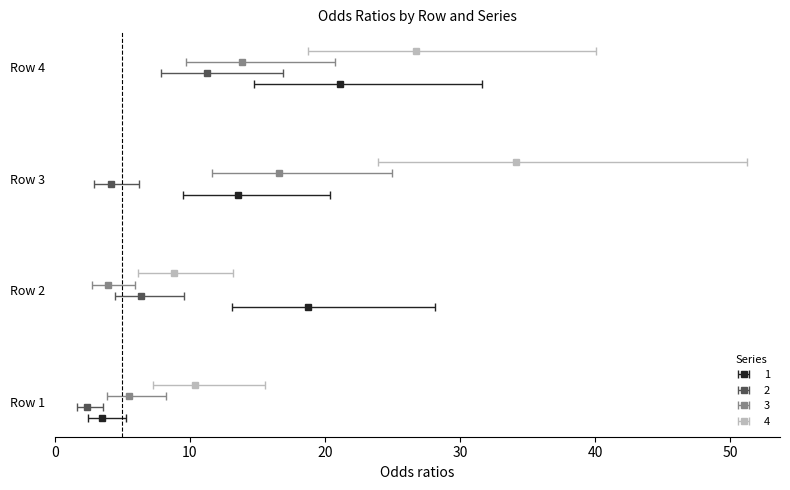

The 3 series shows 16.6 at Row 3. True or false?

True